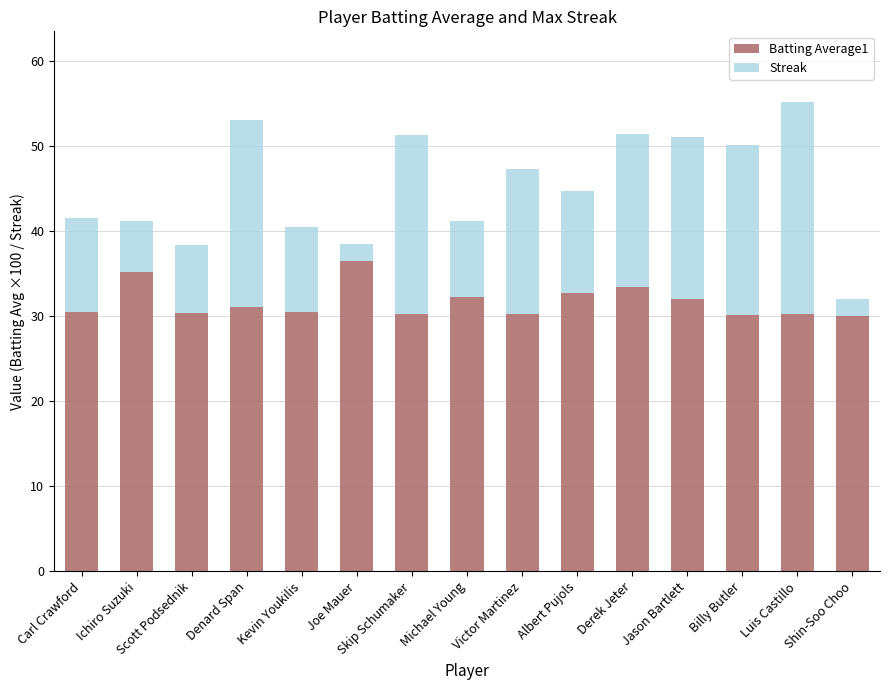

Is it true that Batting Average1 equals 31.1 at Denard Span?

True